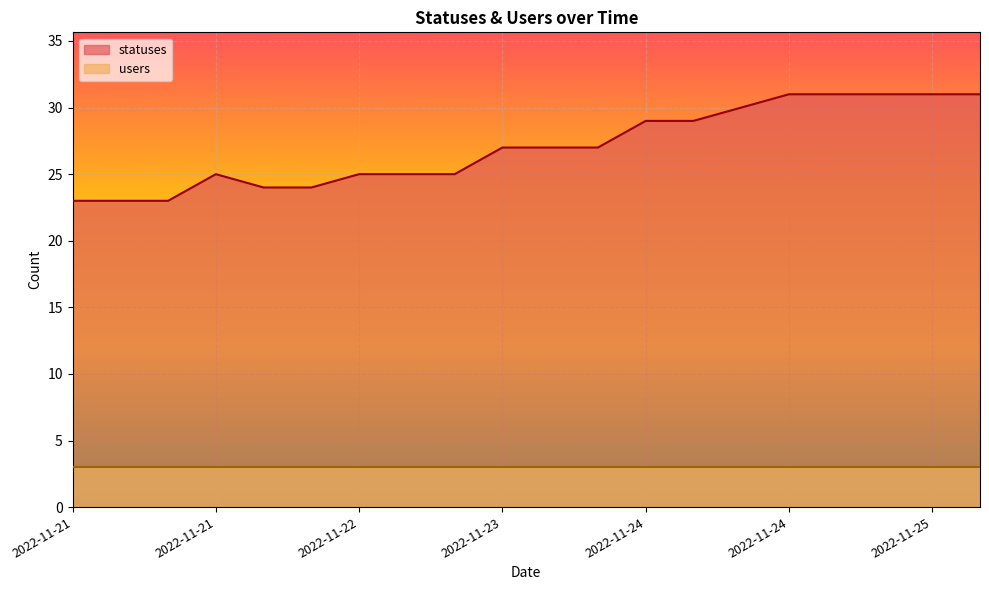

Count the number of categories in the chart.

20